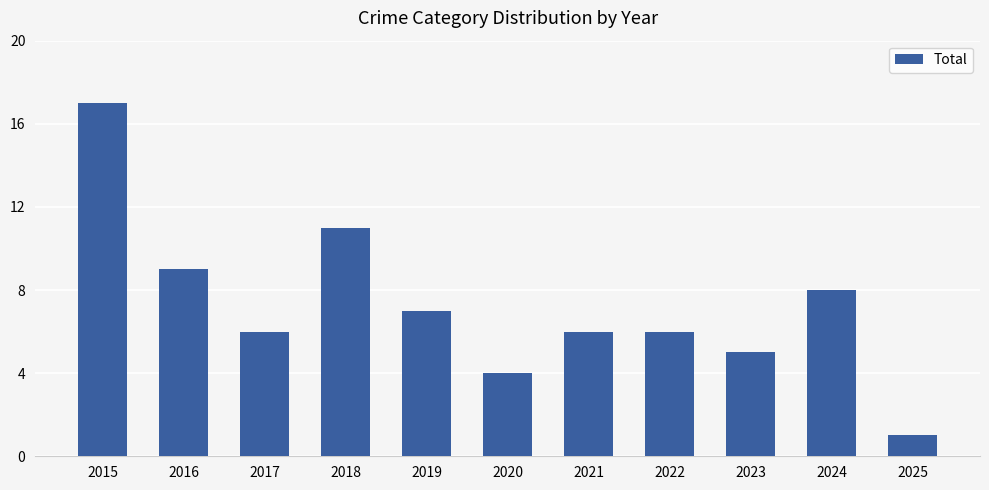

The value at 2024 is 3. True or false?

False